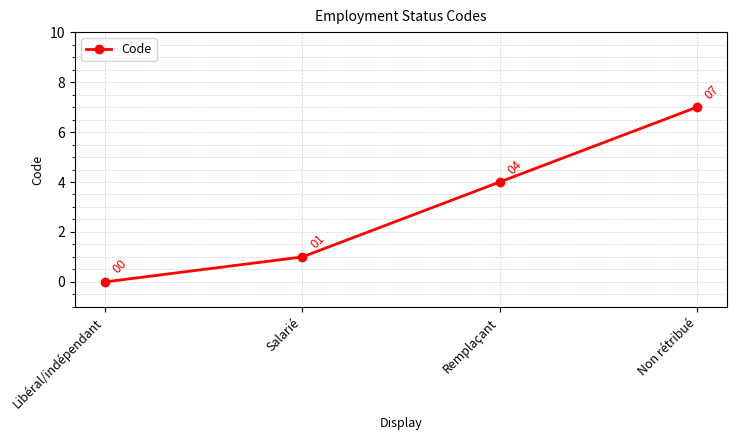

Count the values in the range 1 to 7.

3